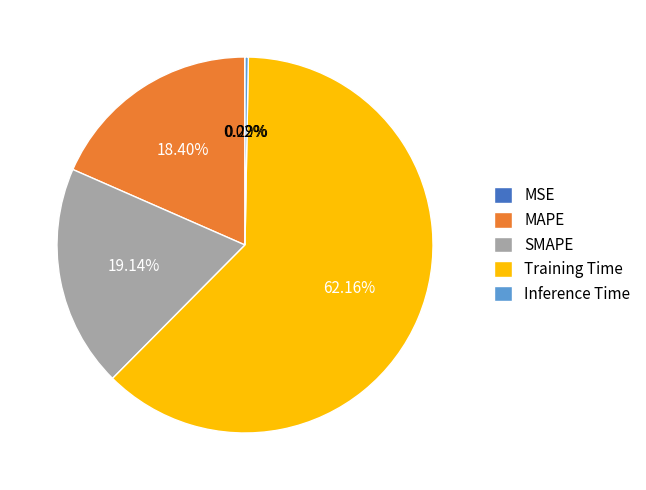

Do Inference Time and SMAPE together represent more than half of the pie?

No